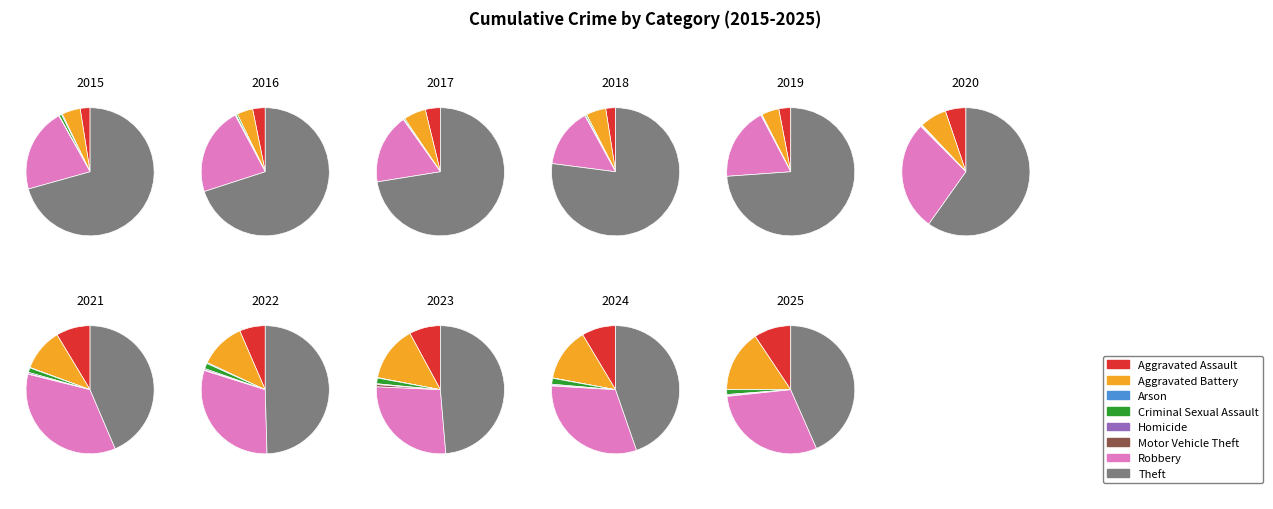

The Arson slice represents 1% of the pie. True or false?

False